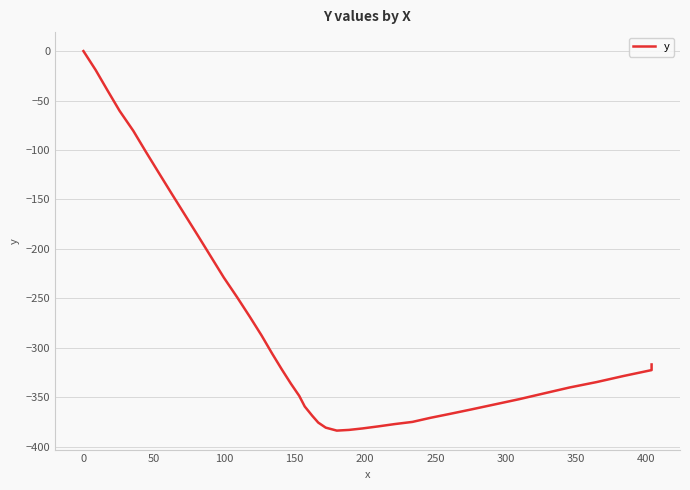

Reading right to left, list all the values displayed in this chart.

-316.9	-322.6	-328.5	-334.7	-340.2	-346.1	-352.0	-357.4	-362.4	-366.9	-370.9	-375.0	-377.2	-379.5	-381.6	-383.1	-383.8	-380.8	-375.7	-368.9	-359.4	-348.7	-336.4	-321.9	-305.8	-287.5	-268.5	-249.0	-229.0	-207.8	-186.6	-165.2	-143.8	-122.6	-101.5	-80.6	-60.5	-39.8	-19.2	0.0